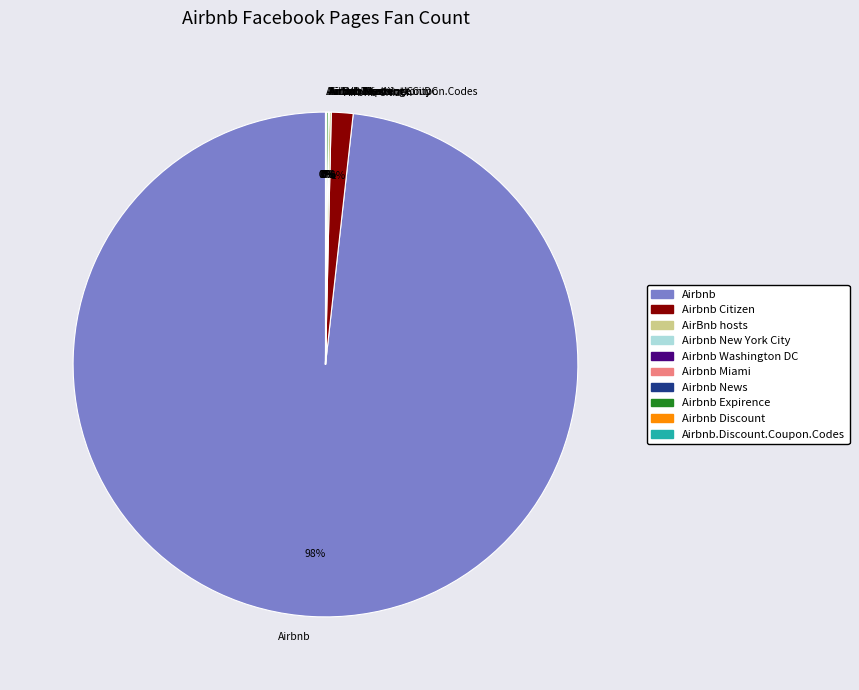

The Airbnb slice represents 98% of the pie. True or false?

True